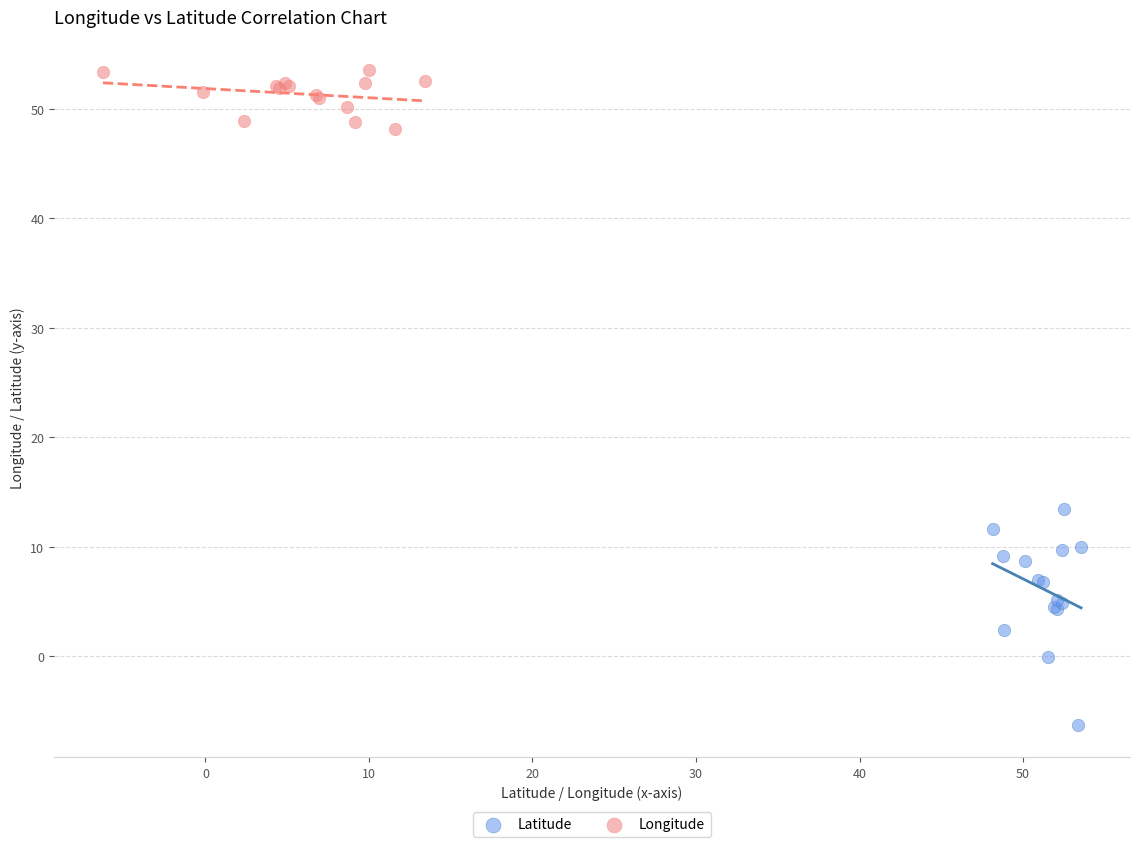

Which series has the largest Y range (max minus min)?

Latitude